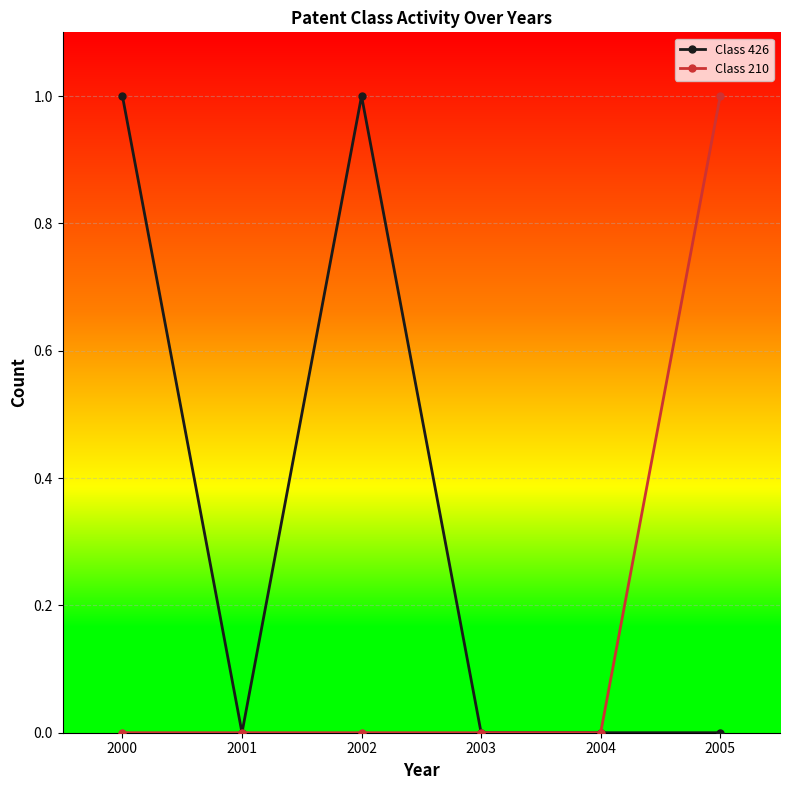

How many distinct data groups are displayed?

2